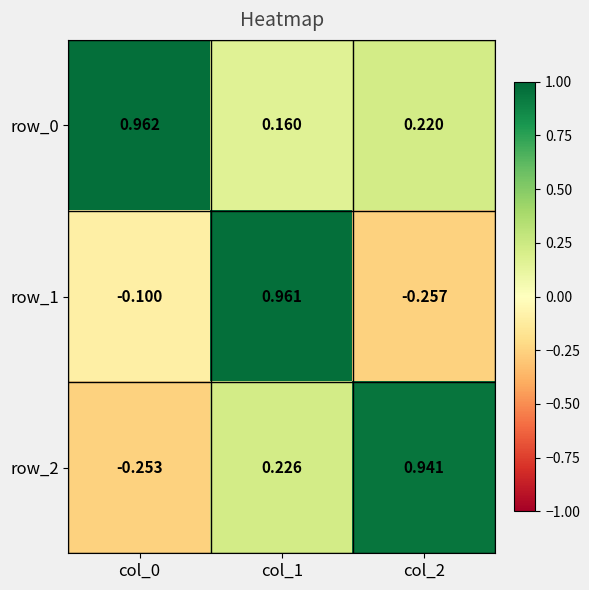

At which category is the sum across all series the highest?

col_1